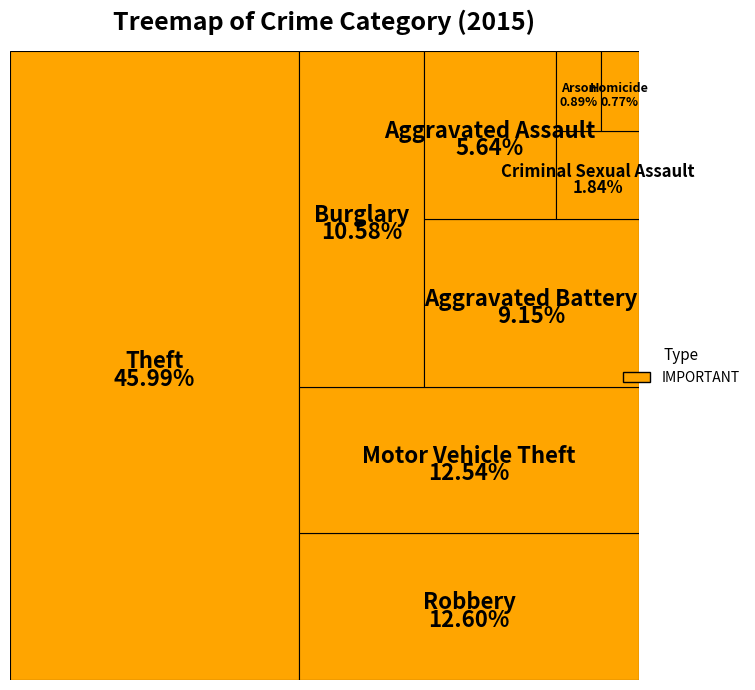

To the nearest percent, what is the difference between the largest and smallest slice percentages?

45%